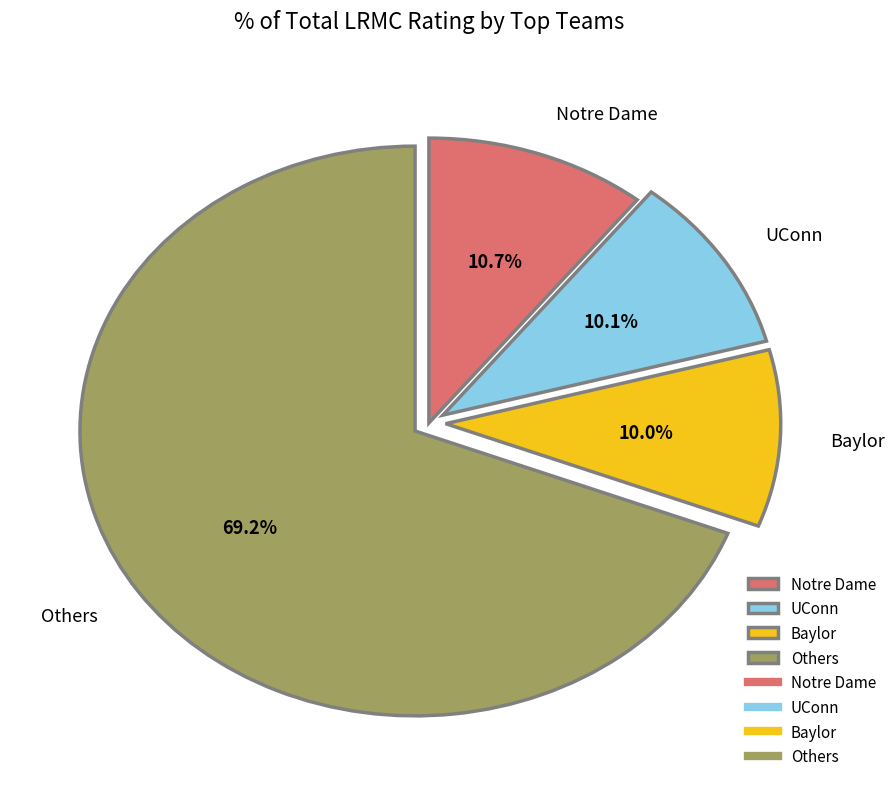

Is there any slice that represents more than half of the pie?

Yes